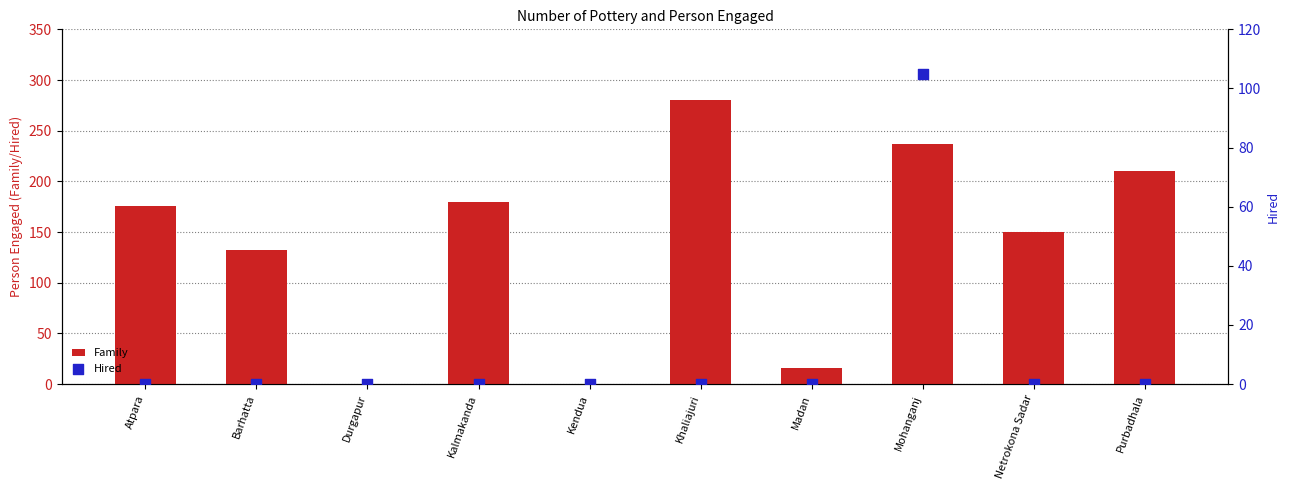

At which category is the sum across all series the highest?

Mohanganj